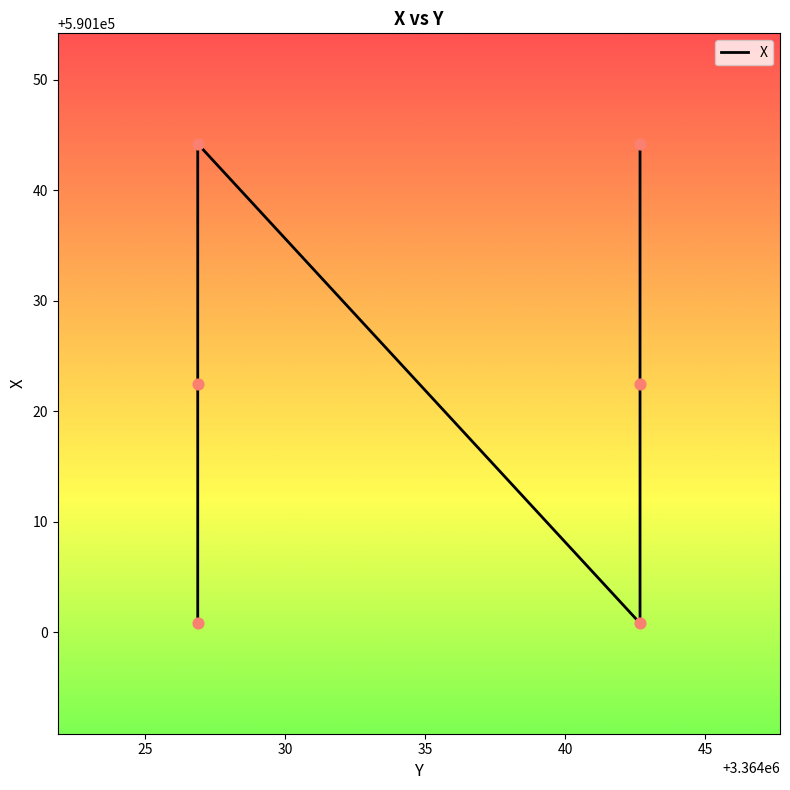

What is the ratio of the value at 3364042.6786 to the value at 3364026.8786?

1.0